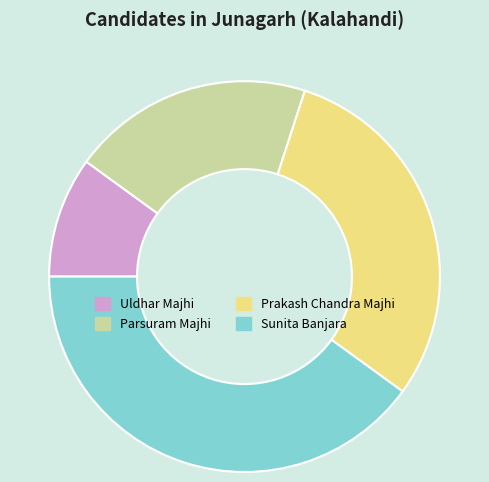

Is it true that Prakash Chandra Majhi is 43% of the pie?

False